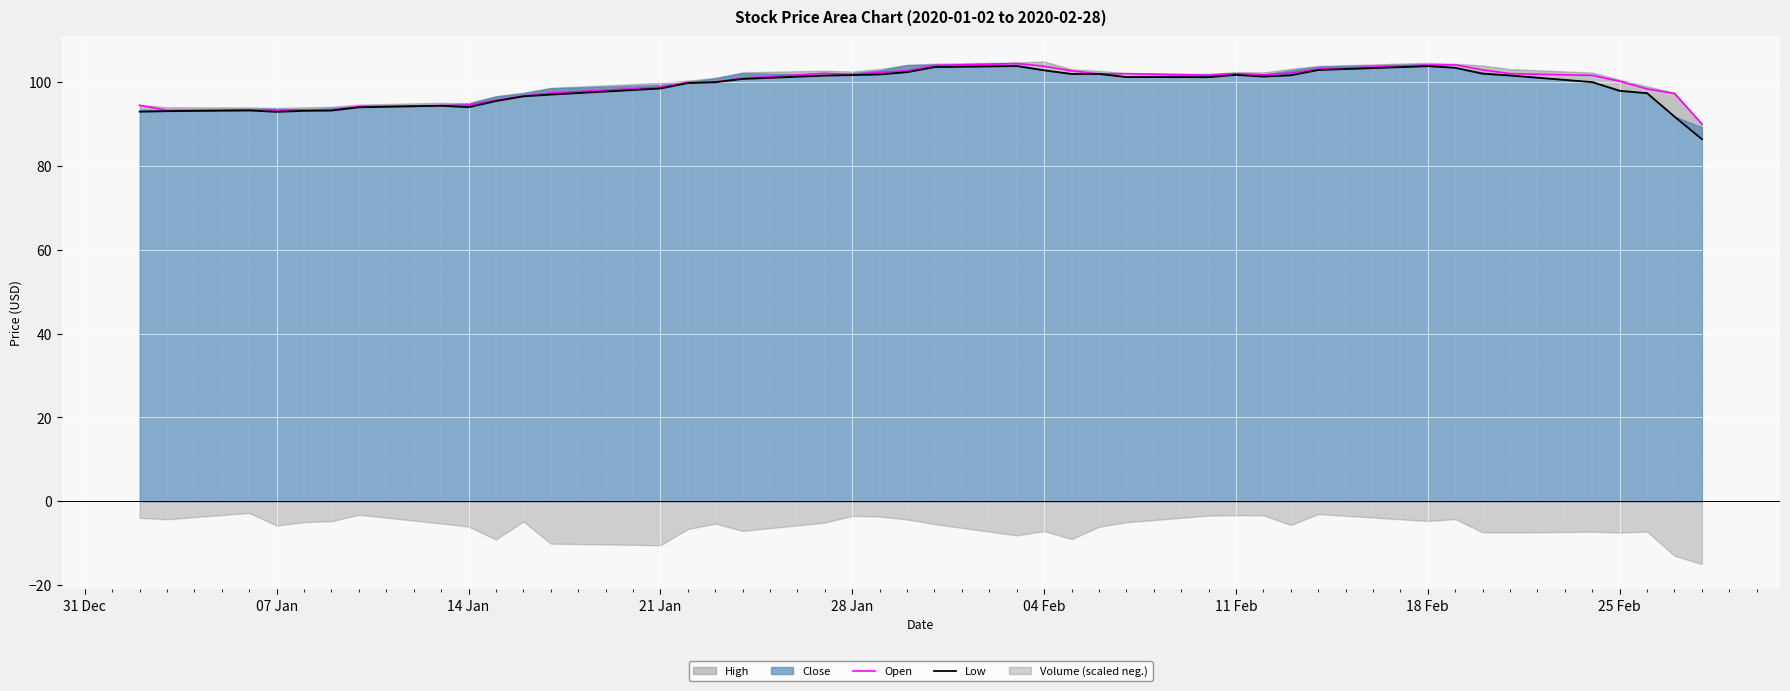

What is the minimum value for Open?

90.0